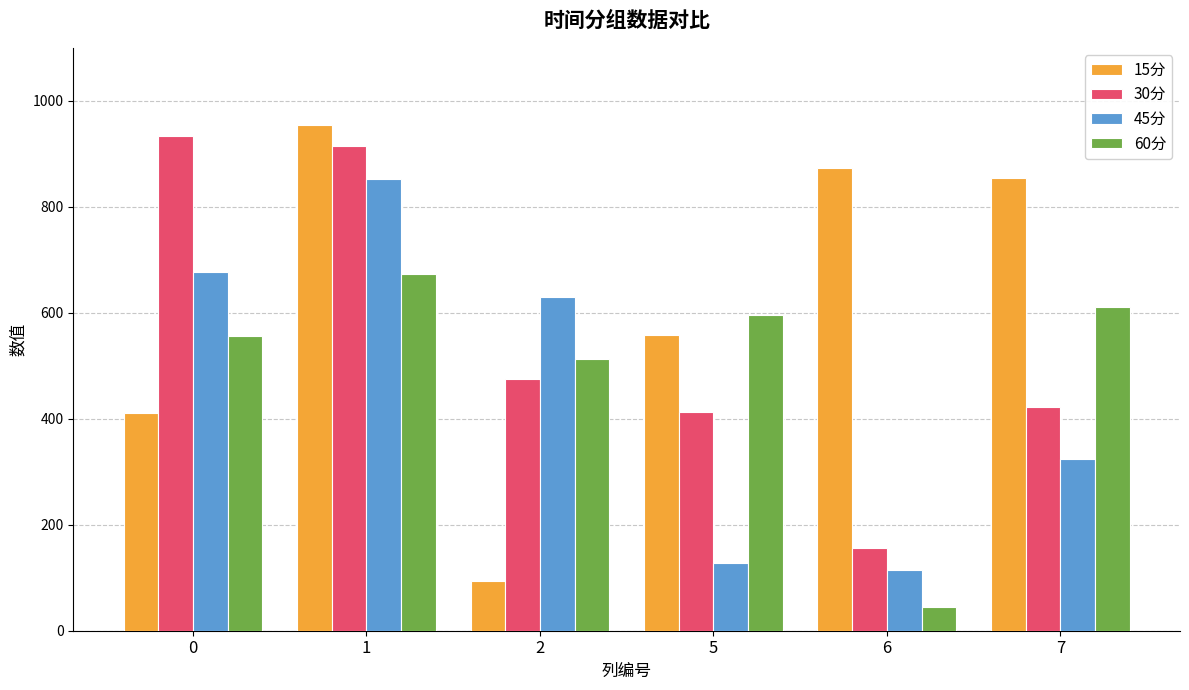

What is the spread (max minus min) of values at 0?

522.9